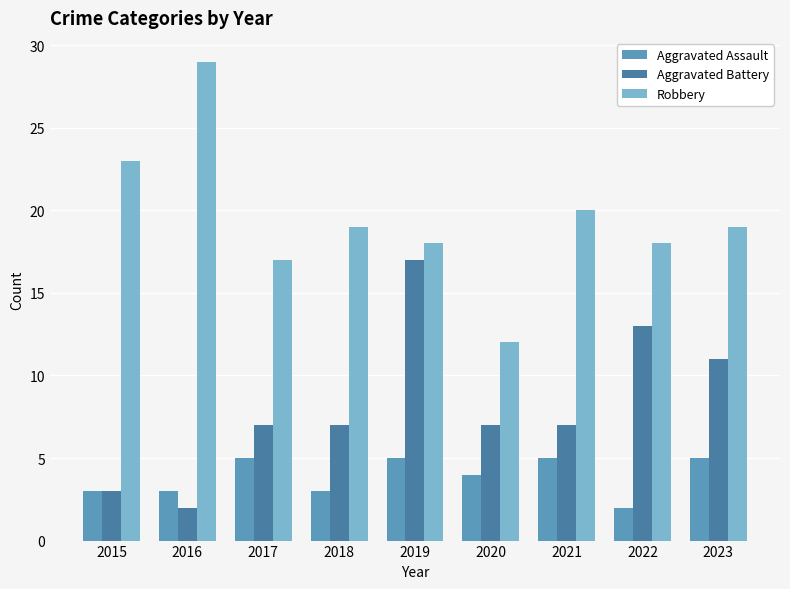

What is the minimum value shown in the chart?

2